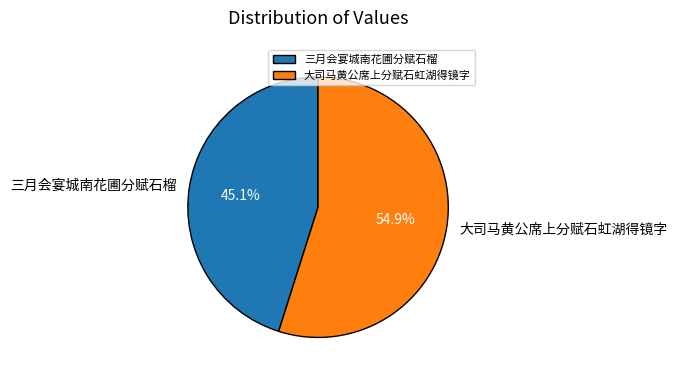

Between 三月会宴城南花圃分赋石榴 and 大司马黄公席上分赋石虹湖得镜字, which is larger?

大司马黄公席上分赋石虹湖得镜字